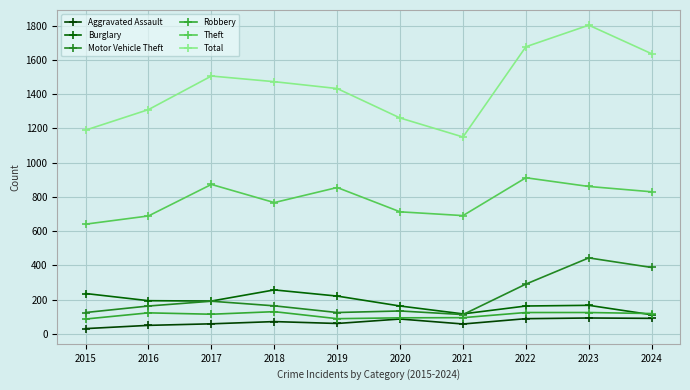

What is the sum of all Total values?

14439